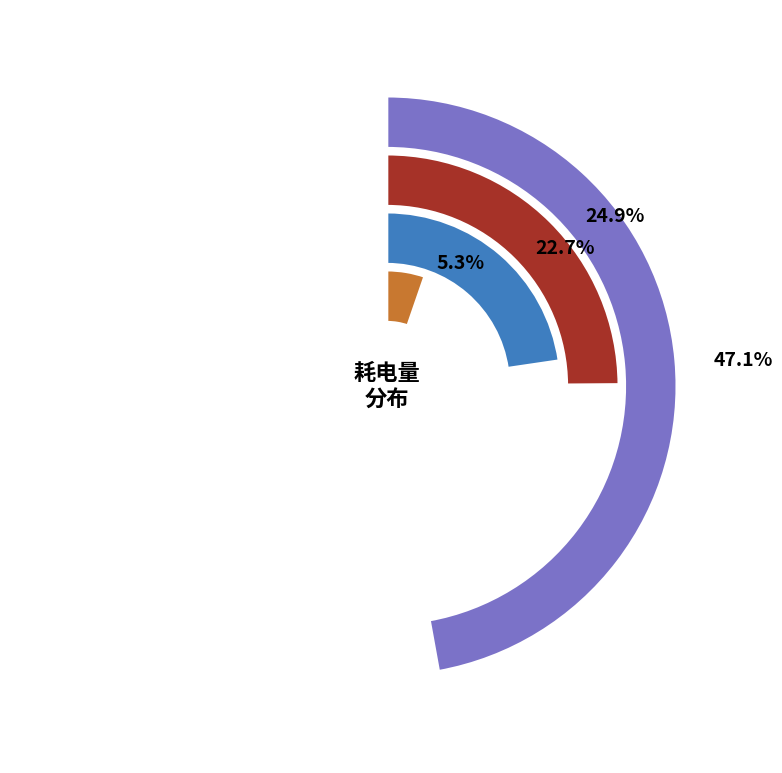

To the nearest percent, what is the combined percentage of AHU-a201电表 and RAF-b101电表?

35%